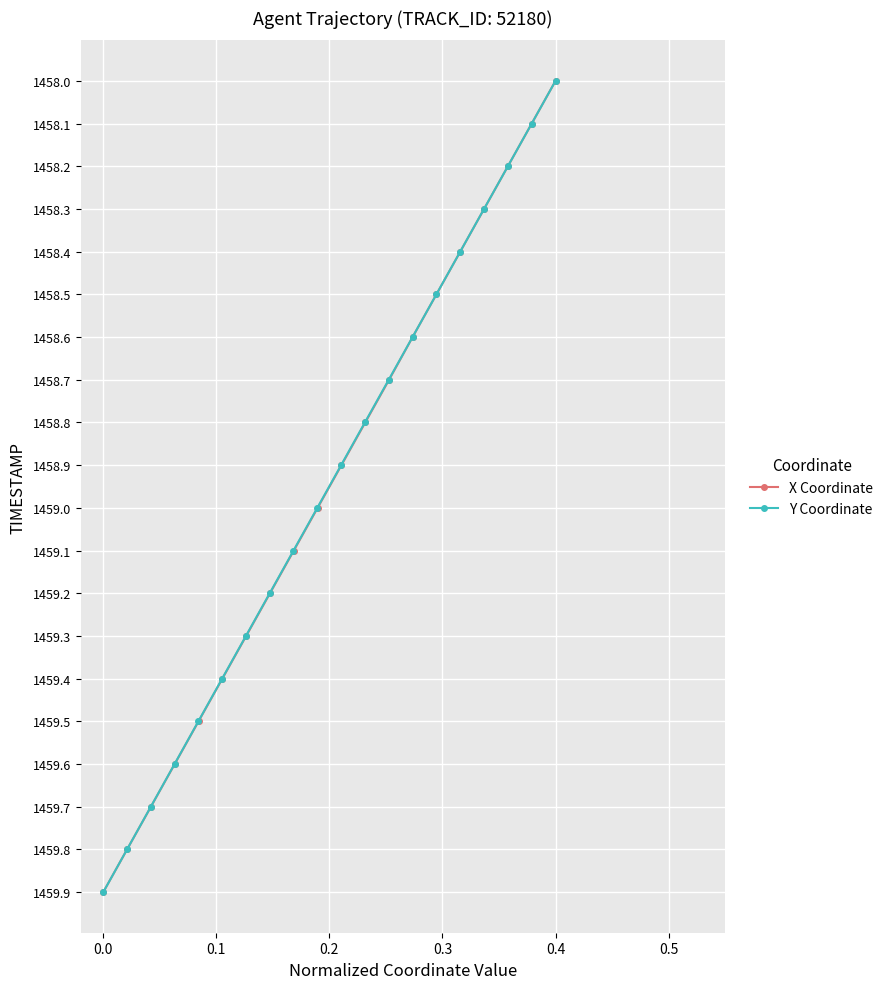

True or false: Y Coordinate and X Coordinate intersect in this chart.

False